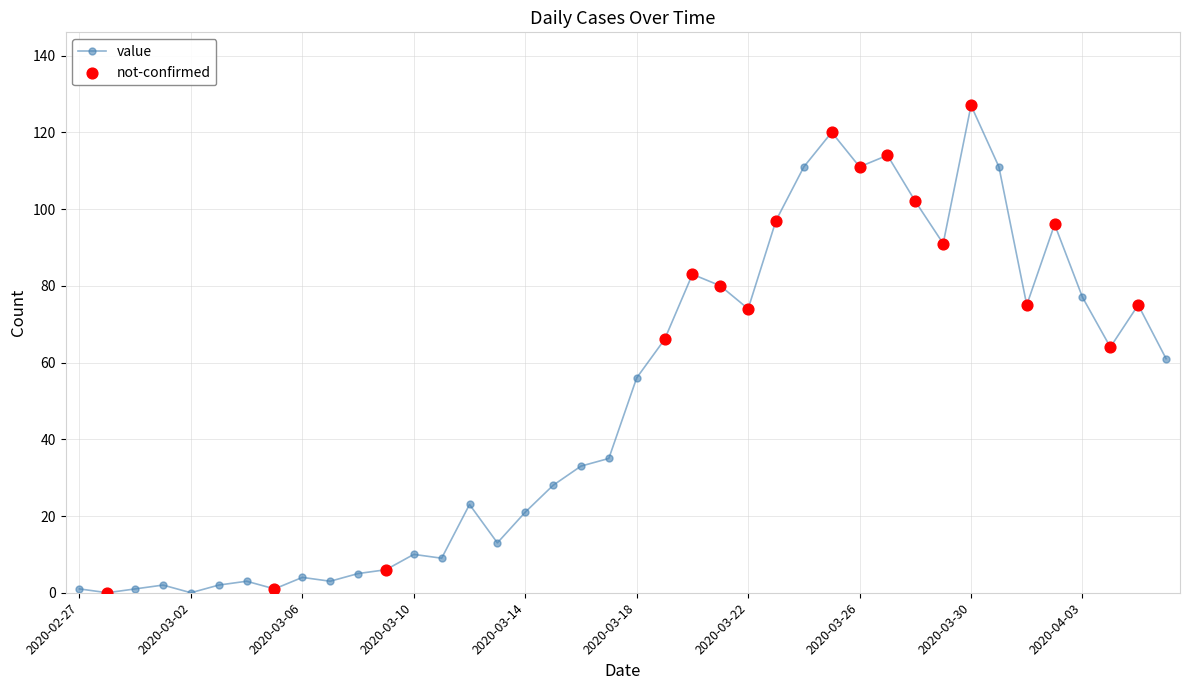

What is the difference between the maximum and minimum values?

127